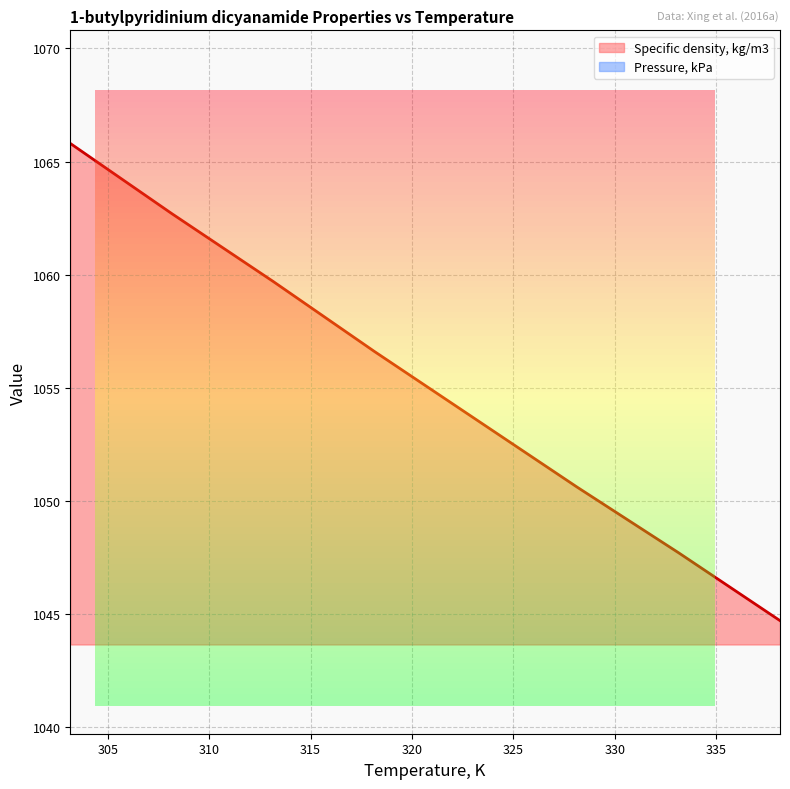

Reading left to right, what are all the values shown in this chart?

1065.8	1062.7	1059.7	1056.6	1053.6	1050.6	1047.7	1044.7